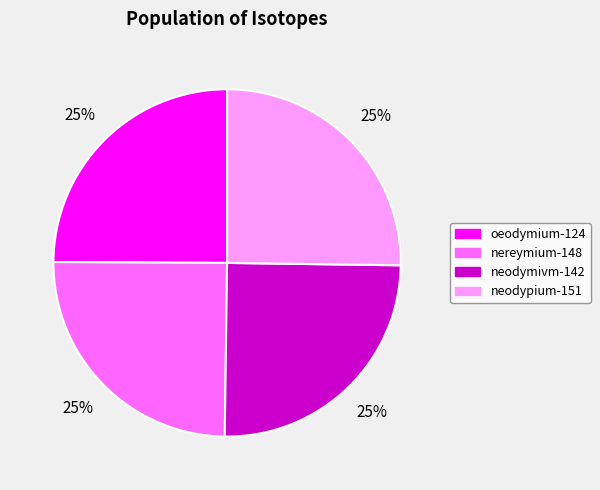

How many segments does this pie chart have?

4